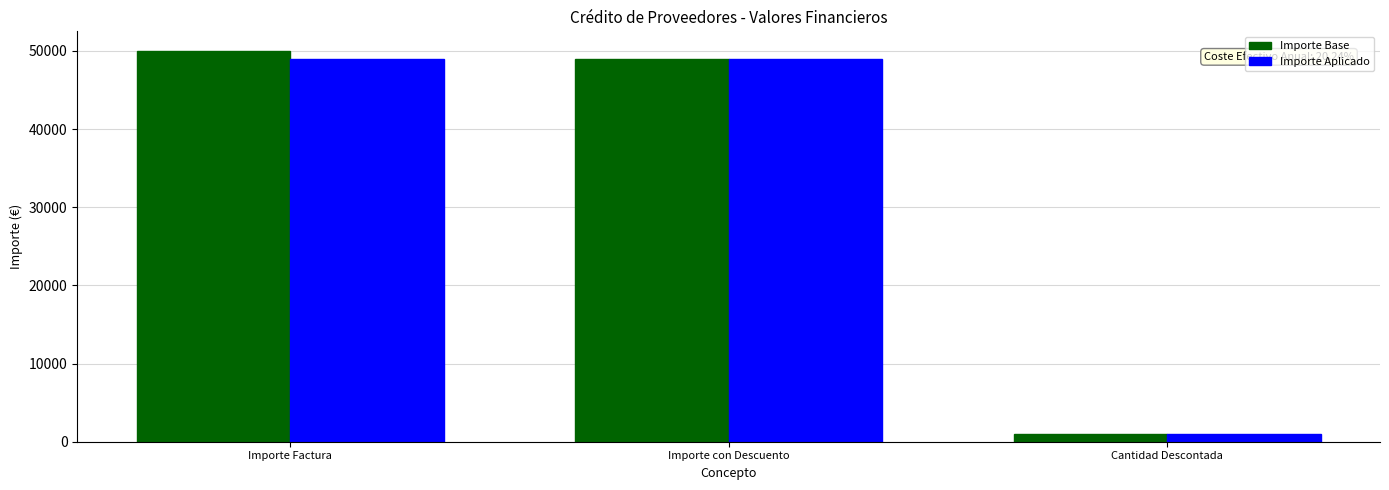

What is the total value across all series at Cantidad Descontada?

2000